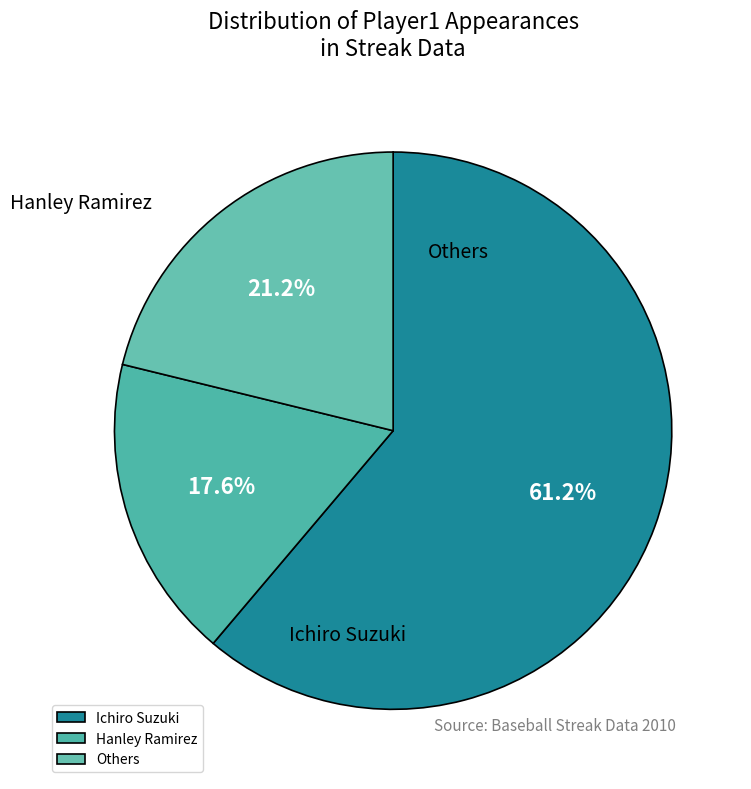

What is the change in value from Ichiro Suzuki to Hanley Ramirez?

-37